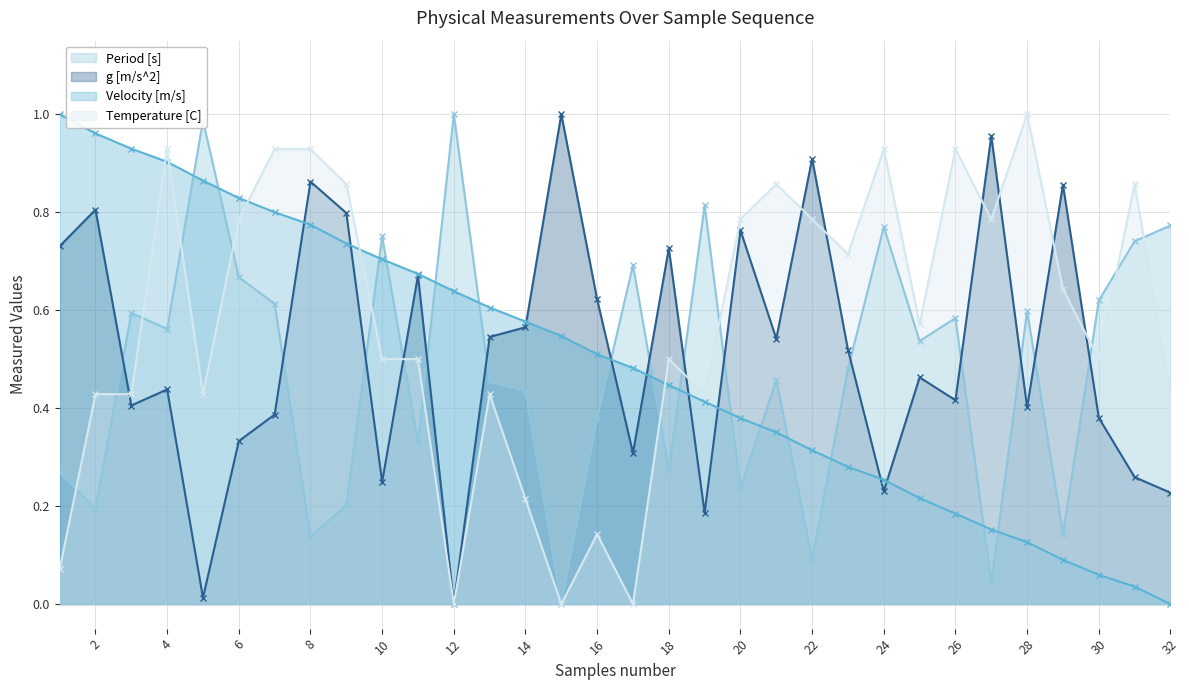

The value of Period [s] at 2 is 0.2. True or false?

True